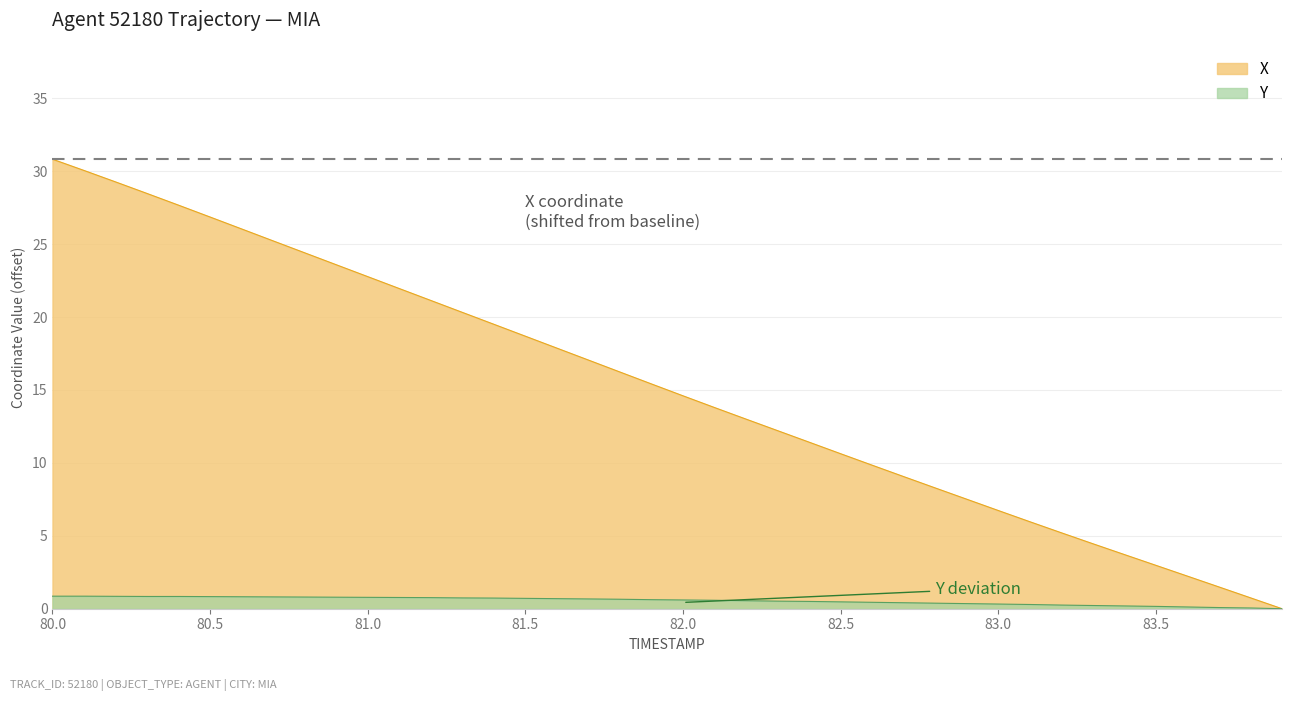

What is the sum of the Y values at 82.6 and 80.9?

1.2